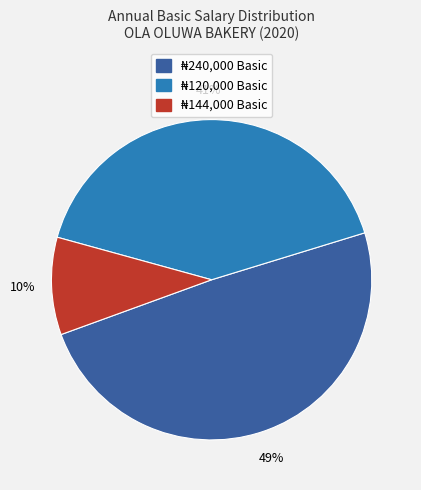

To the nearest percent, what is the average slice percentage?

33%